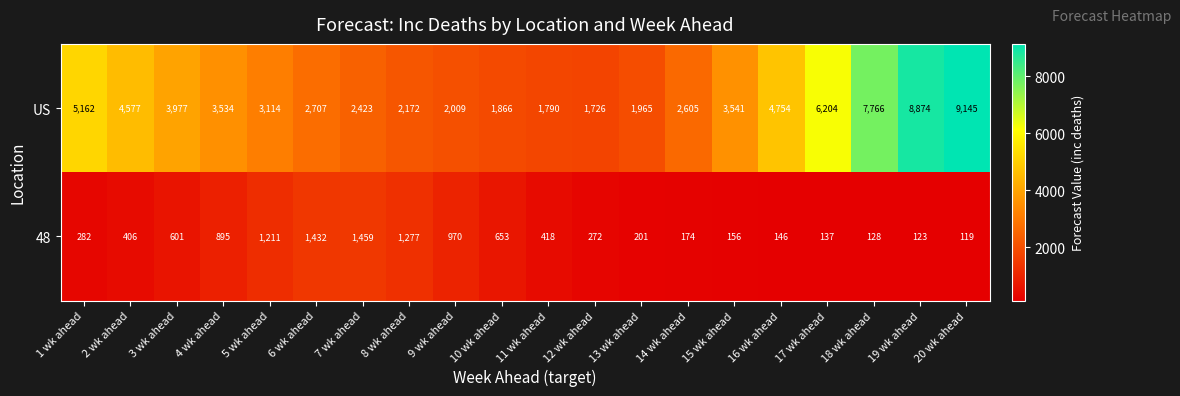

Is the value of US at 3 wk ahead greater than the value of 48 at 15 wk ahead?

Yes